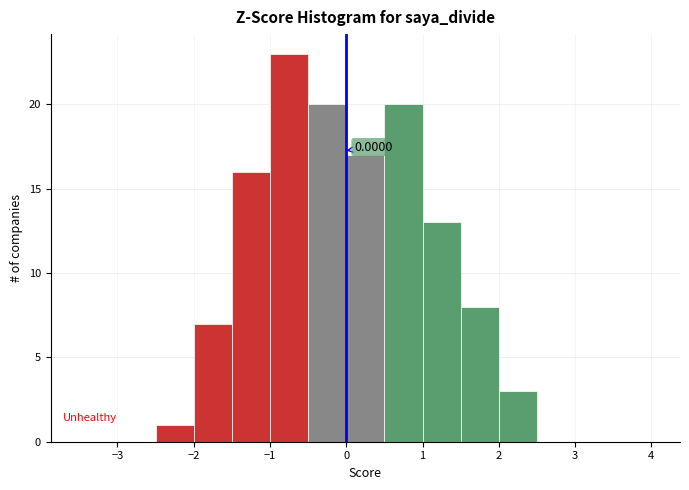

Over which range of the x-axis is the bar tallest?

-1.0 to -0.5